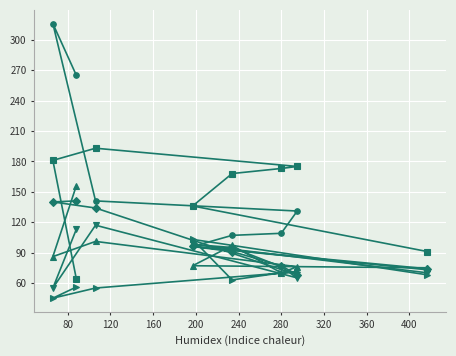

What is the greatest value displayed?

316